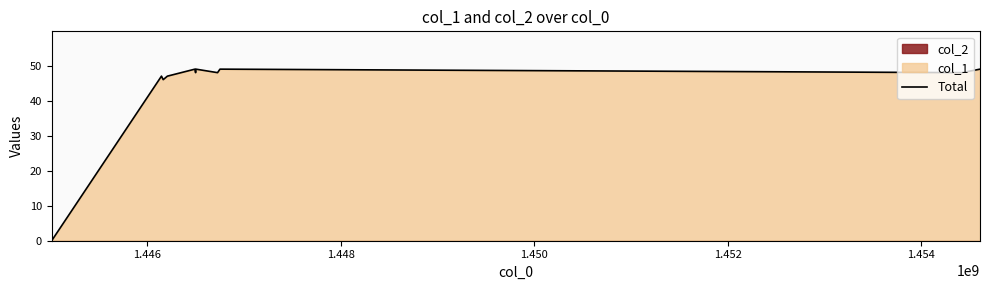

The value at 7 is 74. True or false?

False